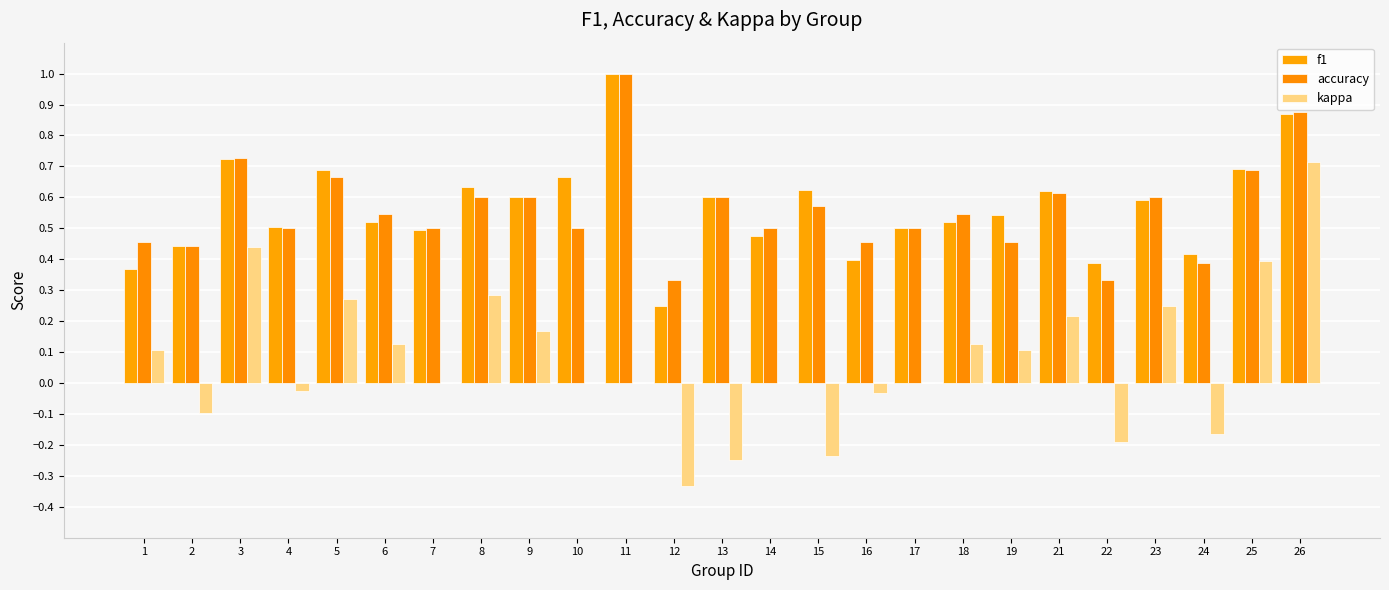

True or false: accuracy has a value of 1.4 at 26.

False